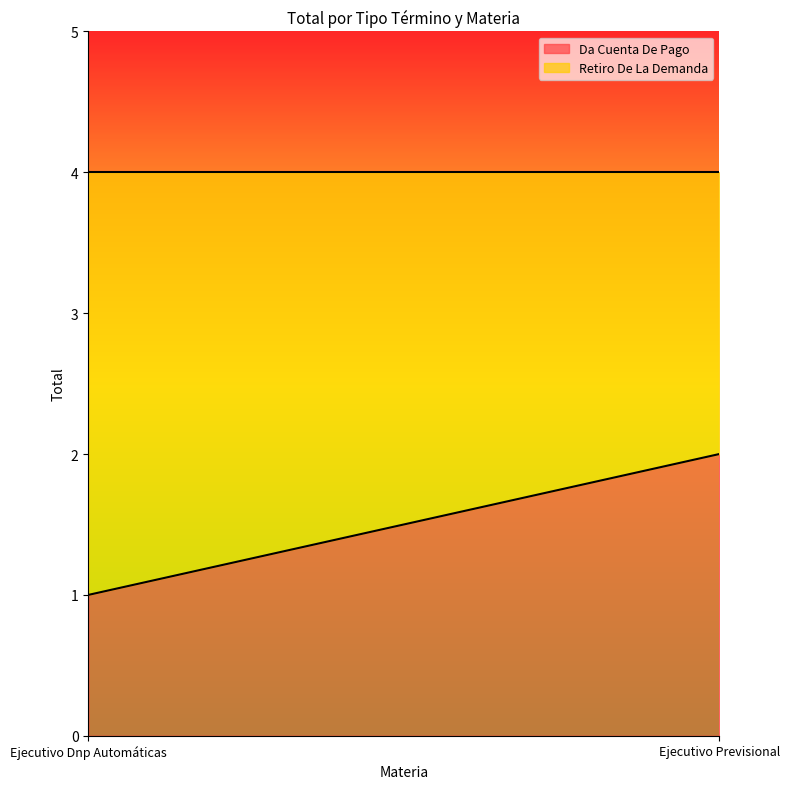

What is the minimum value for Retiro De La Demanda?

2